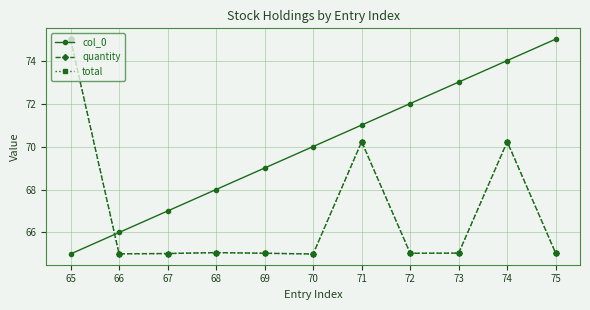

Does the chart have visible grid lines?

Yes